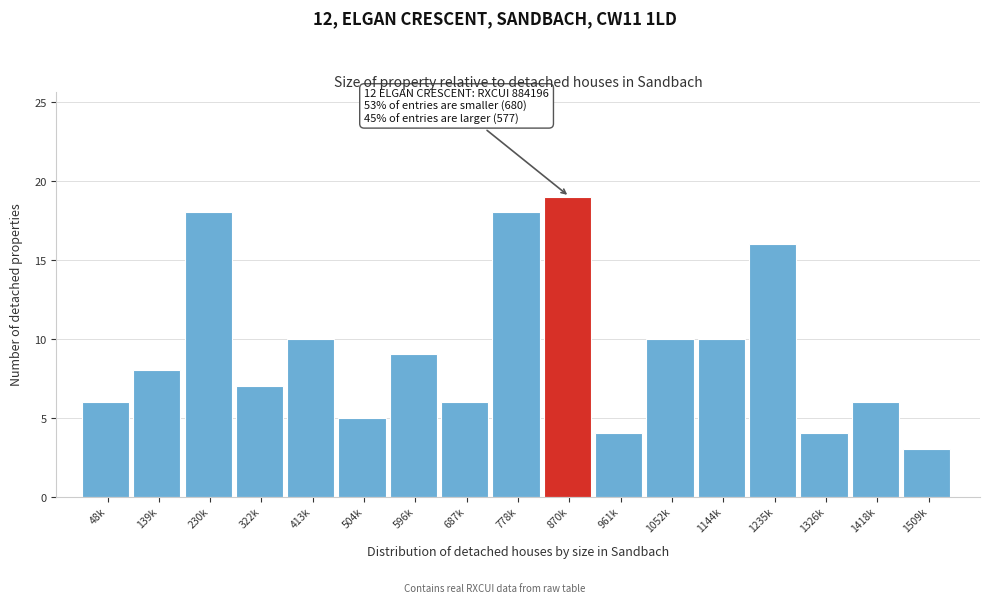

Reading left to right, transcribe all the data shown in this chart.

48k=6	139k=8	230k=18	322k=7	413k=10	504k=5	596k=9	687k=6	778k=18	870k=19	961k=4	1052k=10	1144k=10	1235k=16	1326k=4	1418k=6	1509k=3